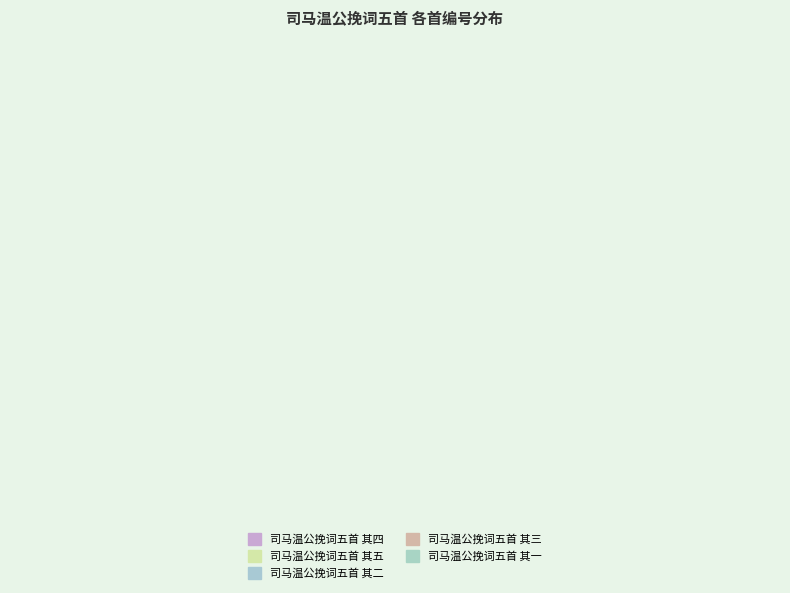

Count the number of slices in the pie.

5